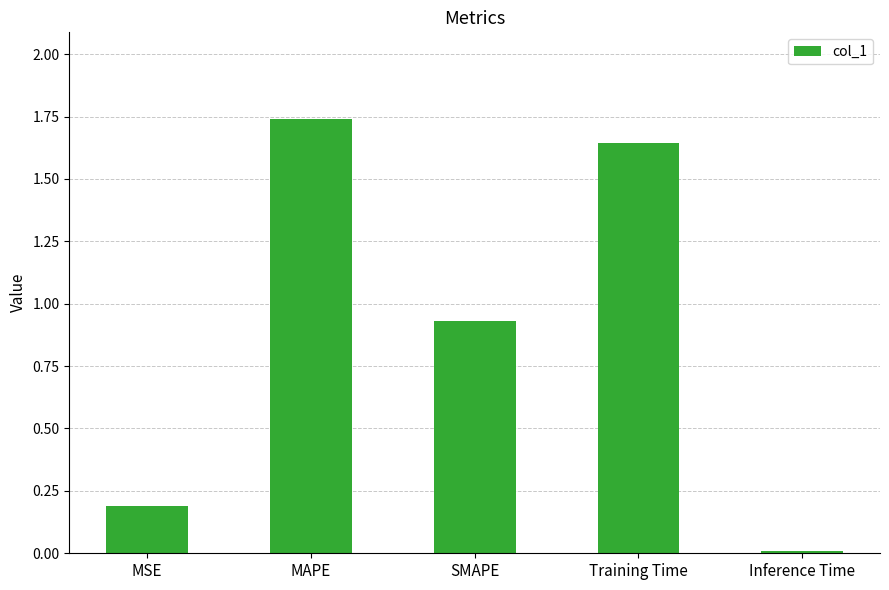

Is it true that the value at MSE is 0.1?

False